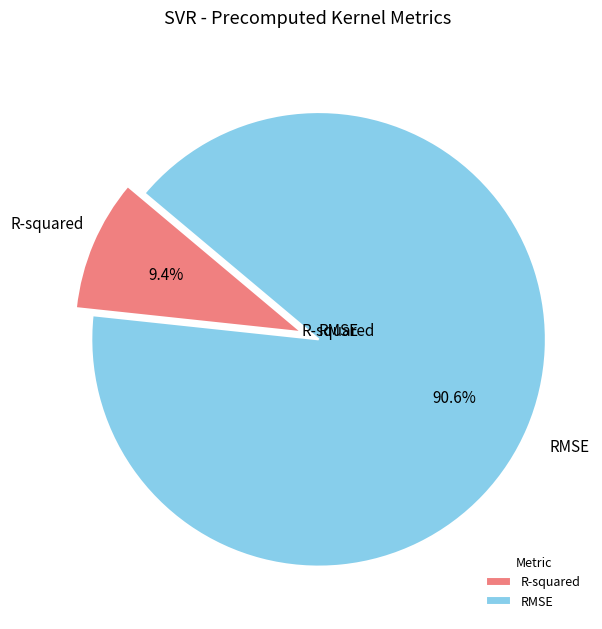

Is it true that R-squared is 4% of the pie?

False